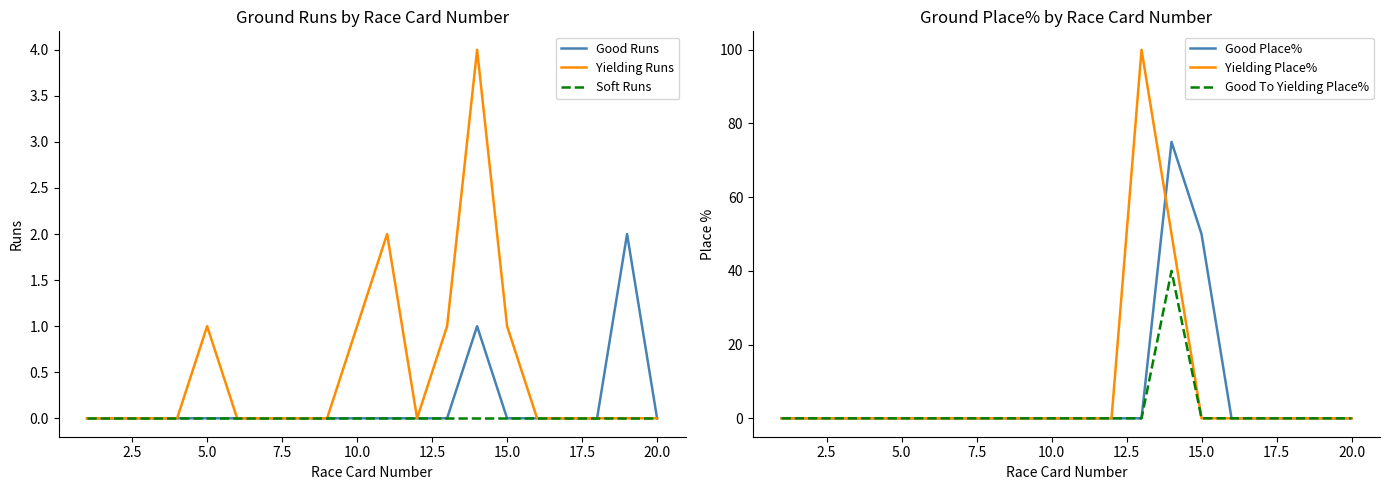

Reading left to right, what are all the values shown in this chart?

Good Runs: 0	0	0	0	0	0	0	0	0	0	0	0	0	1	0	0	0	0	2	0
Yielding Runs: 0	0	0	0	1	0	0	0	0	1	2	0	1	4	1	0	0	0	0	0
Soft Runs: 0	0	0	0	0	0	0	0	0	0	0	0	0	0	0	0	0	0	0	0
Good Place%: 0	0	0	0	0	0	0	0	0	0	0	0	0	75	50	0	0	0	0	0
Yielding Place%: 0	0	0	0	0	0	0	0	0	0	0	0	100	50	0	0	0	0	0	0
Good To Yielding Place%: 0	0	0	0	0	0	0	0	0	0	0	0	0	40	0	0	0	0	0	0